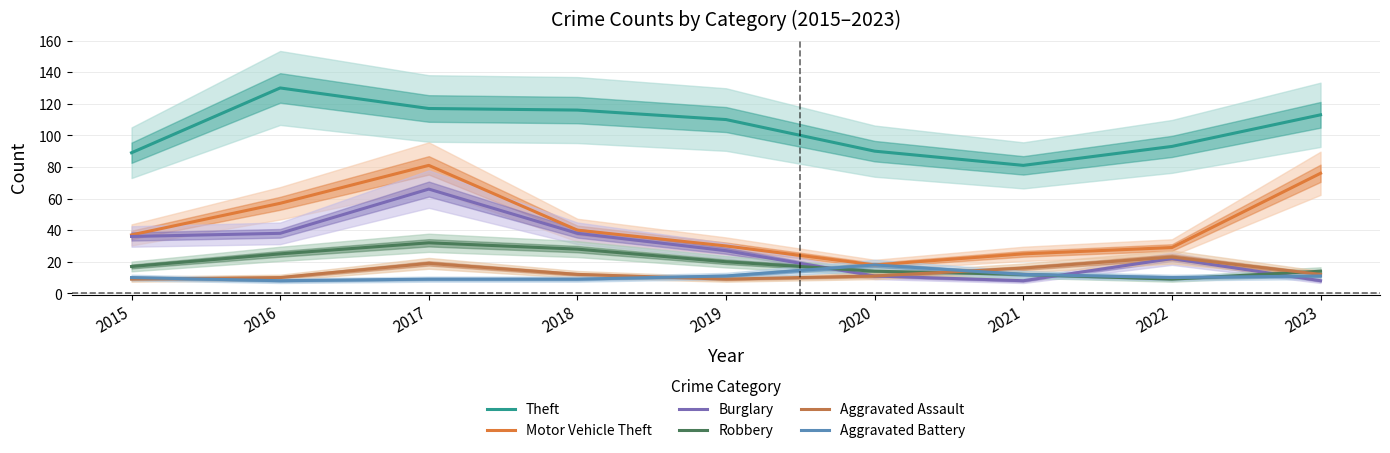

How many interior local peaks does the Theft series have?

1